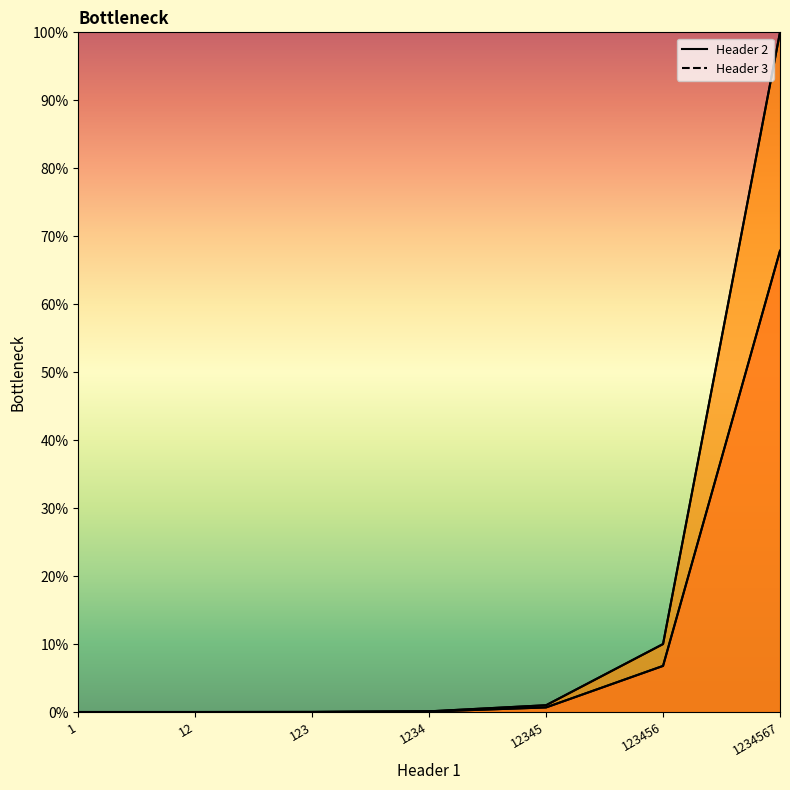

What is the sum of all Header 2 values?

75.4